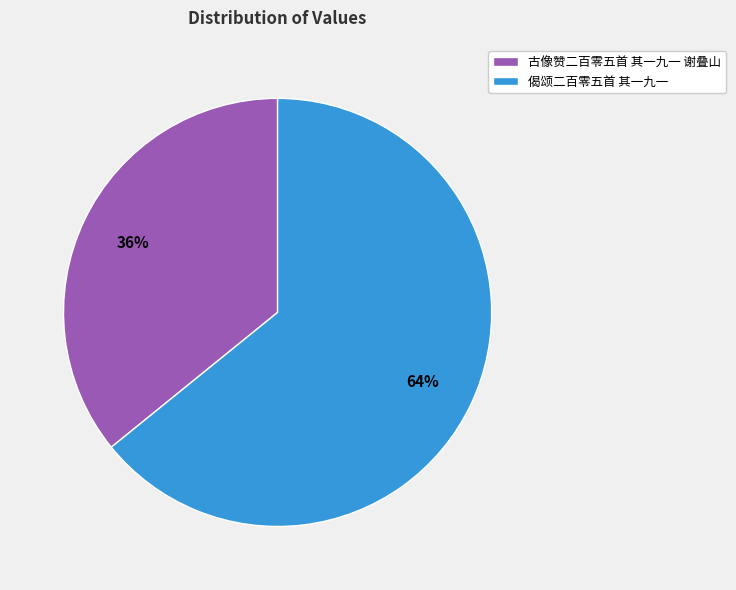

To the nearest percent, what is the combined percentage of 古像赞二百零五首 其一九一 谢叠山 and 偈颂二百零五首 其一九一?

100%